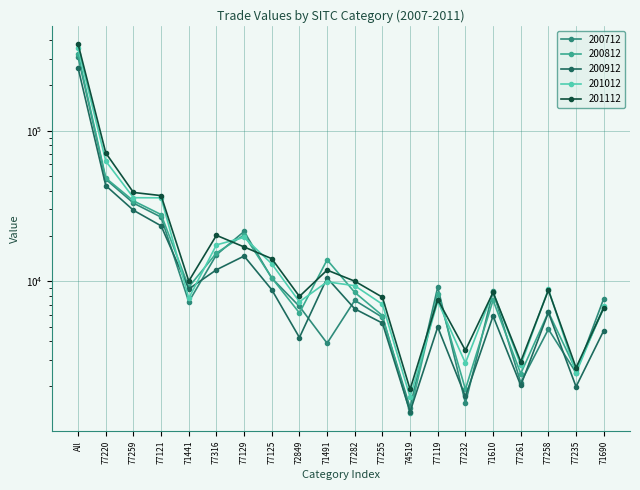

True or false: 201112 has more than 1 interior local peaks.

True